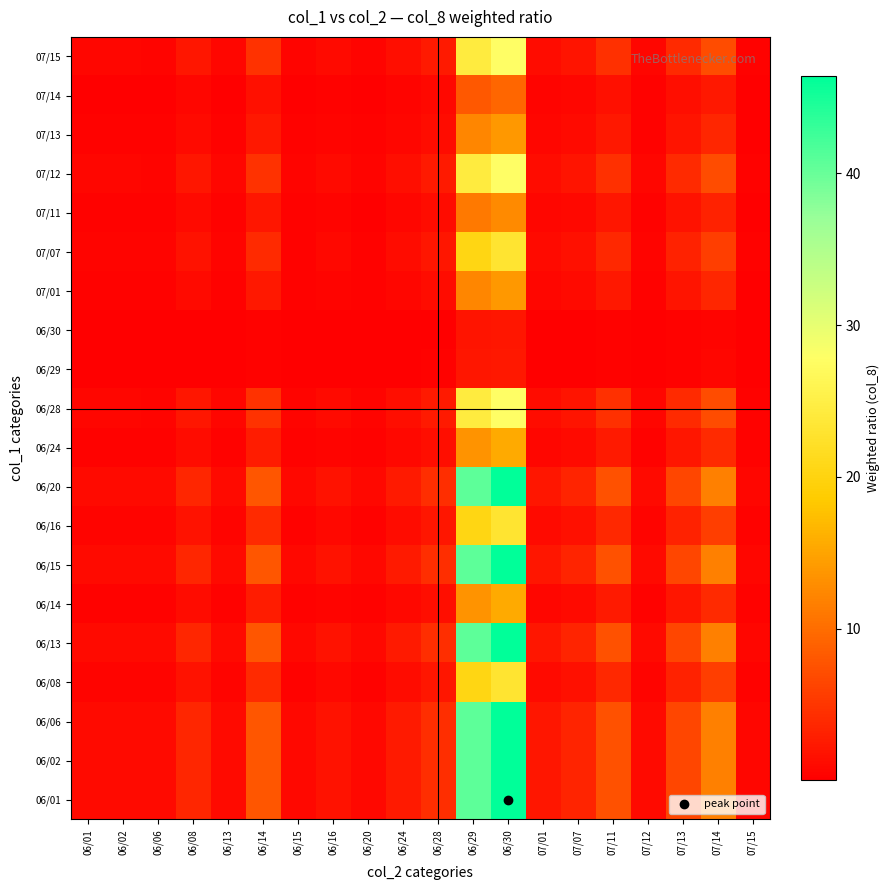

Between 06/28 and 07/14, which is larger?

07/14